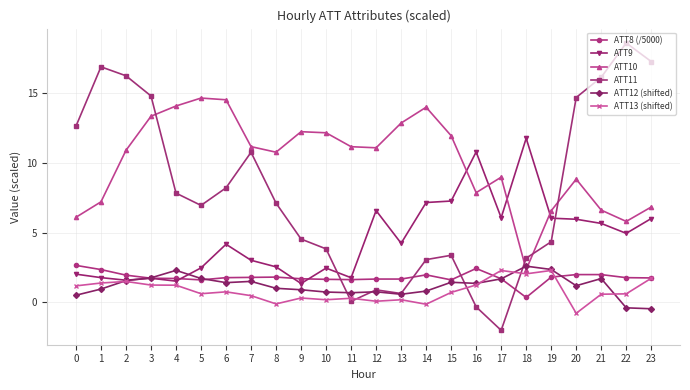

How many negative values does the ATT12 (shifted) series have?

2